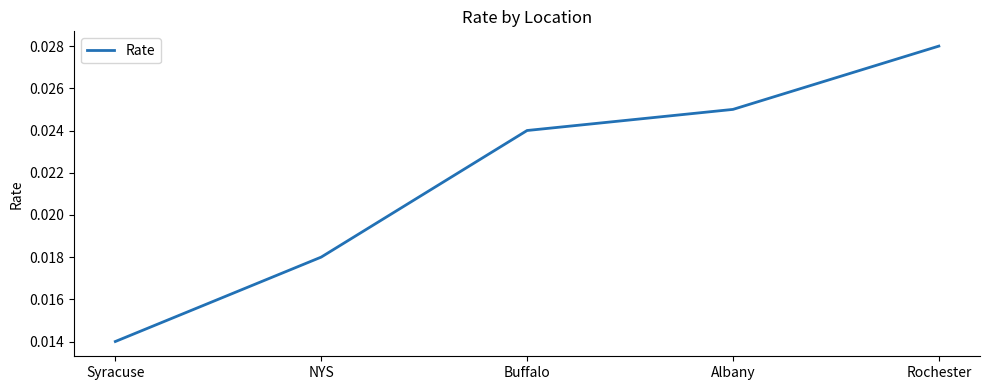

List the labels in order of value, largest first.

Rochester, Albany, Buffalo, NYS, Syracuse